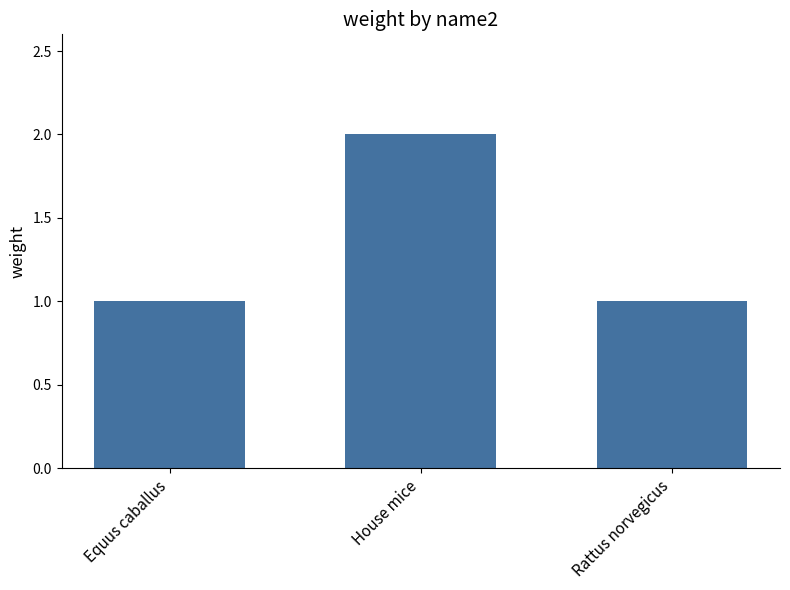

Read the value at Rattus norvegicus.

1